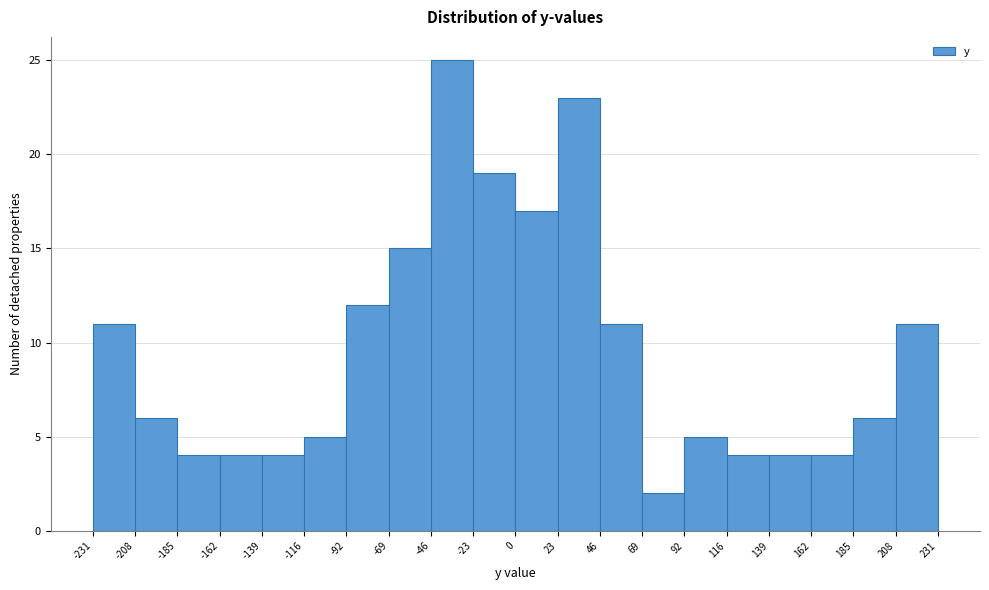

How tall is the bar that spans 185 to 208 on the x-axis? The values are not printed on the chart, so give them approximately, as read against the axis.

6